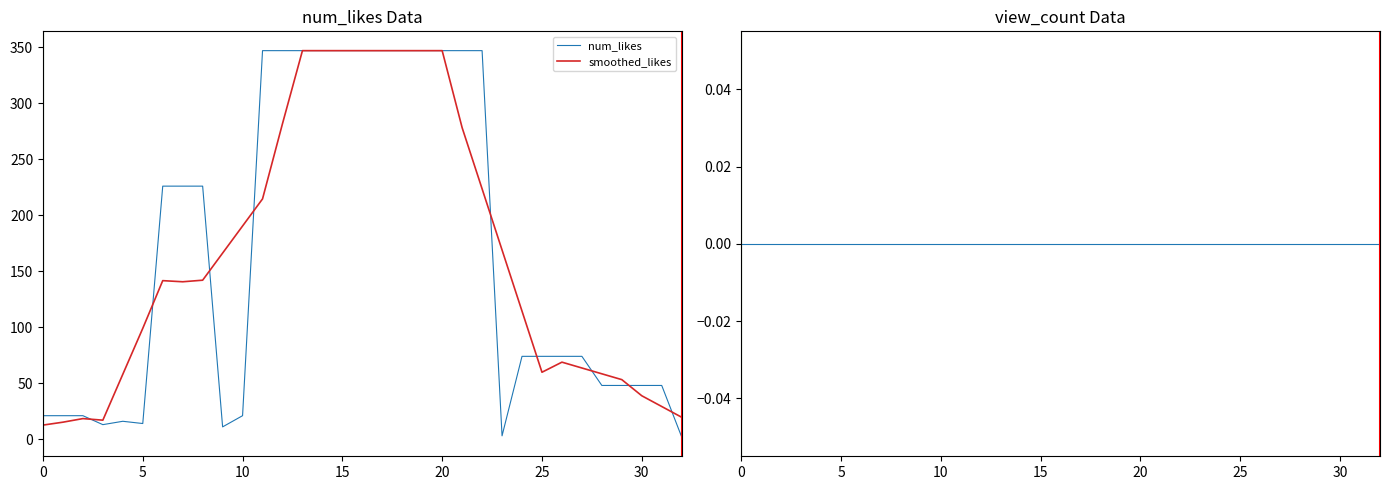

What is the difference between the second highest and minimum values in the num_likes series?

345.0